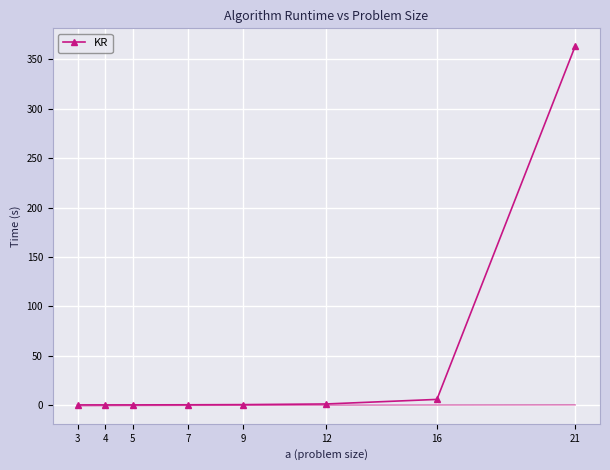

Reading right to left, what are all the values shown in this chart?

363.3	5.5	0.9	0.3	0.1	0.0	0.0	0.0